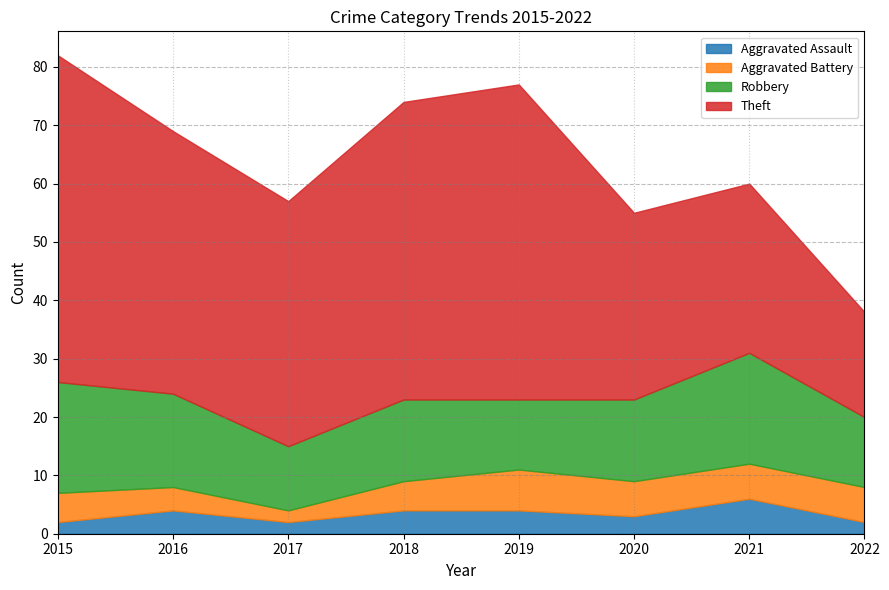

Which category has the lowest value across all series?

2015